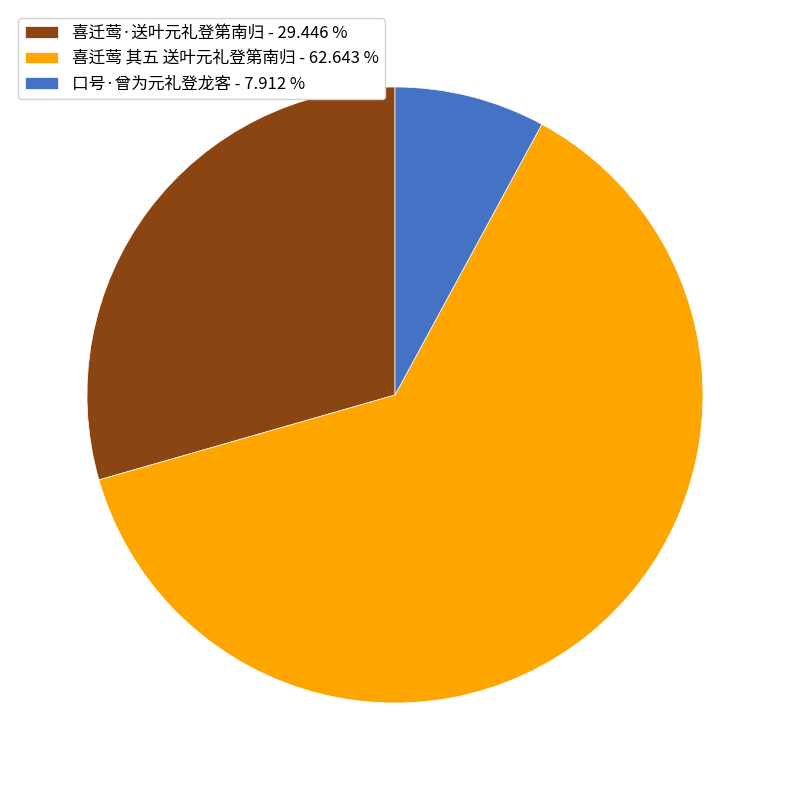

What is the ratio of the value at 喜迁莺·送叶元礼登第南归 - 29.446 % to the value at 喜迁莺 其五 送叶元礼登第南归 - 62.643 %?

0.5